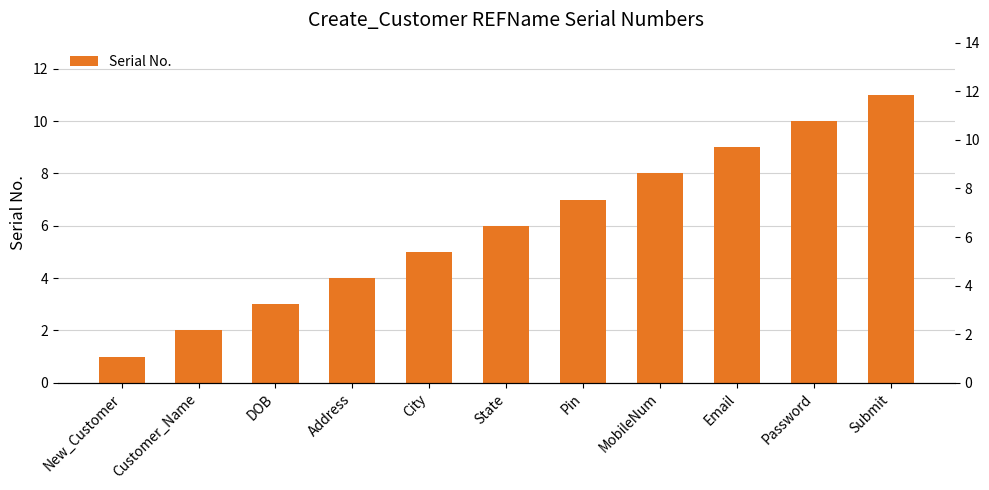

What is the ratio of the value at Customer_Name to the value at Submit?

0.2